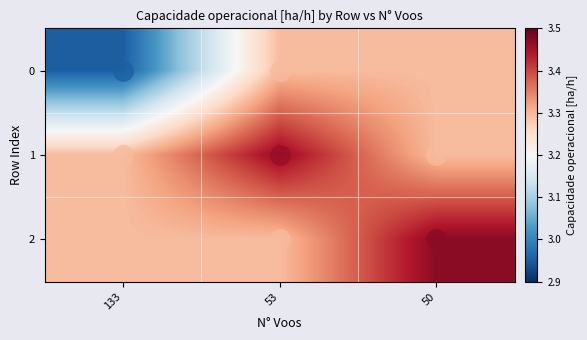

Which category has the lowest value across all series?

133